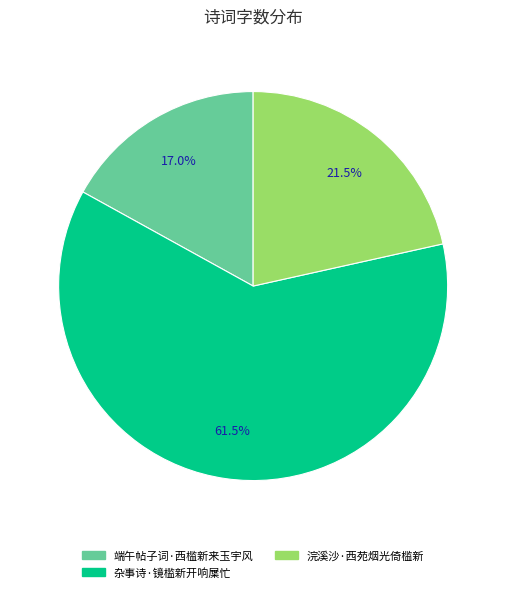

What is the largest slice in the pie chart?

杂事诗·镜槛新开响屟忙